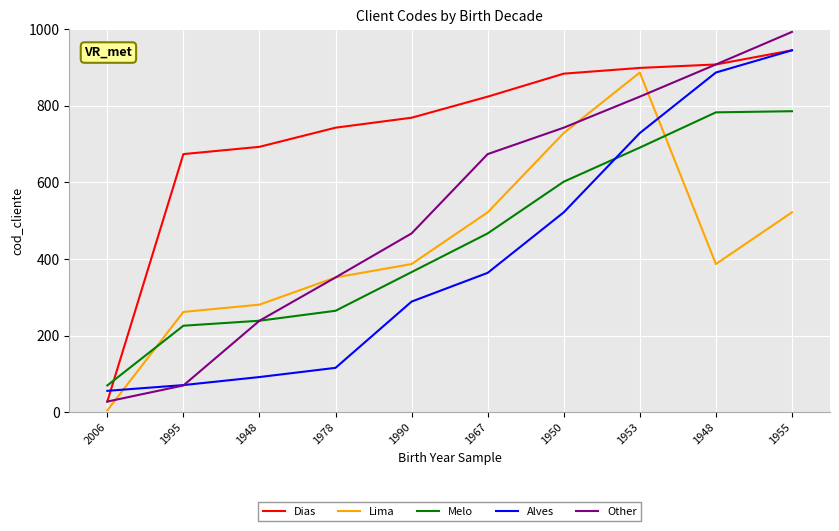

List the series in order of their peak value, highest first.

Other, Dias, Alves, Lima, Melo